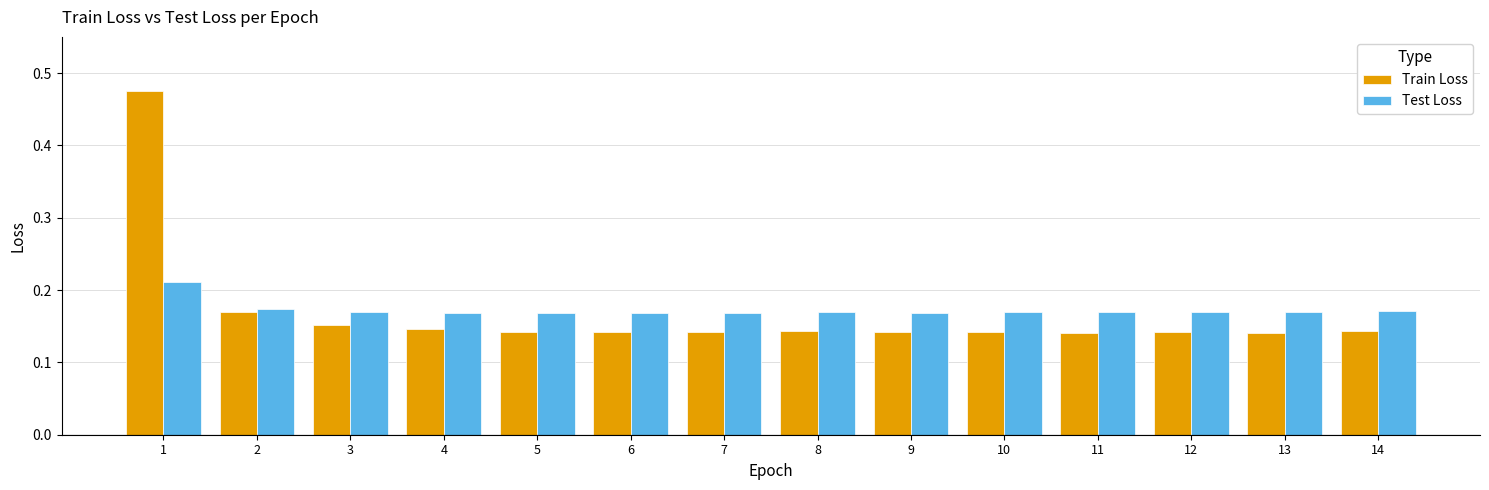

List the series in order of their peak value, highest first.

Train Loss, Test Loss